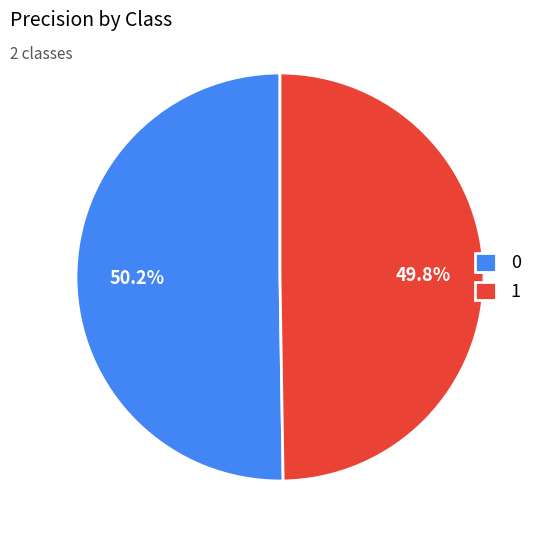

Does any single category account for the majority?

Yes